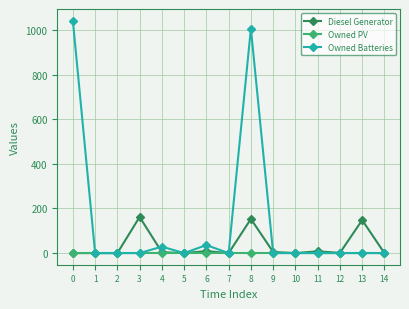

What is the maximum value for Owned Batteries?

1042